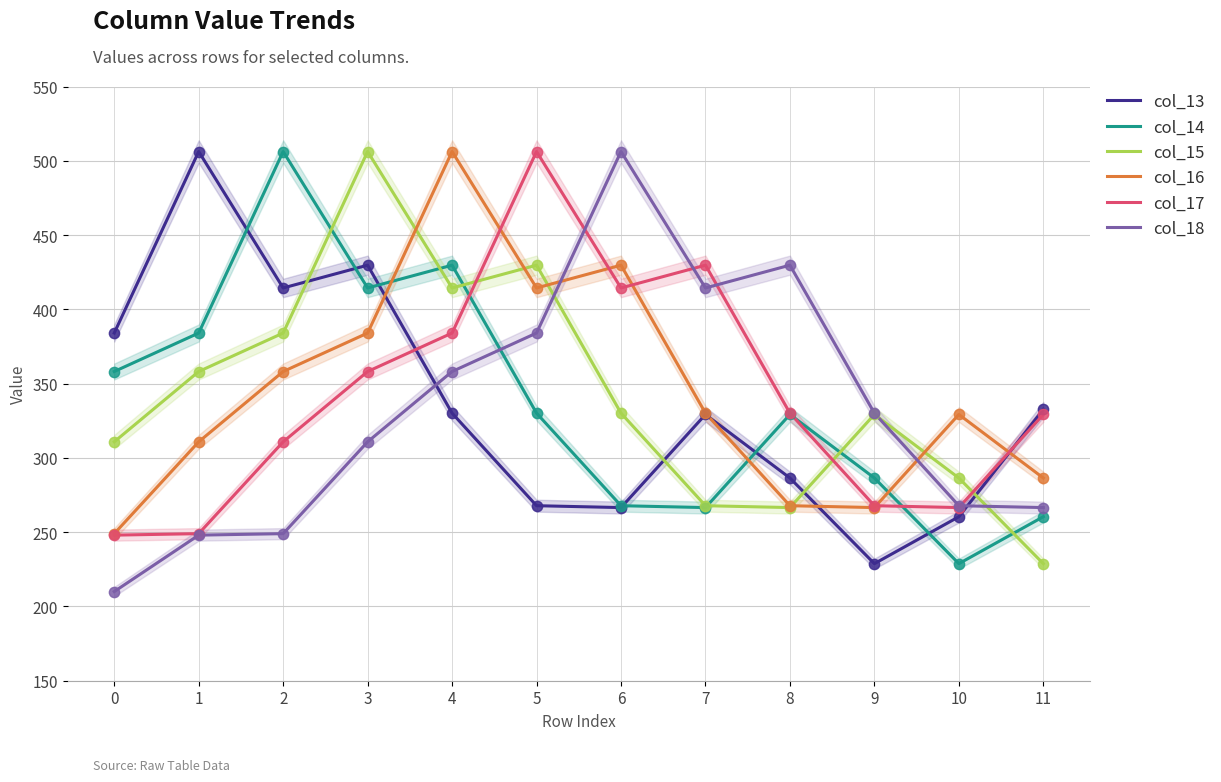

Is the value of col_17 at 5 greater than the value of col_14 at 6?

Yes